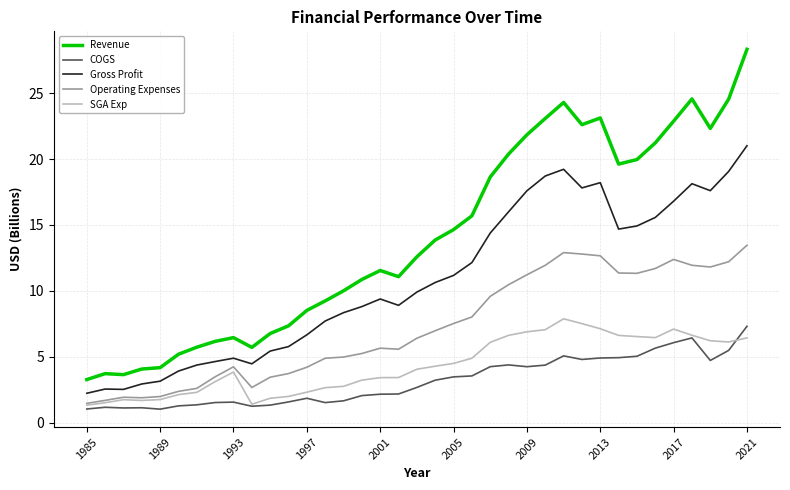

True or false: Gross Profit and SGA Exp intersect in this chart.

False